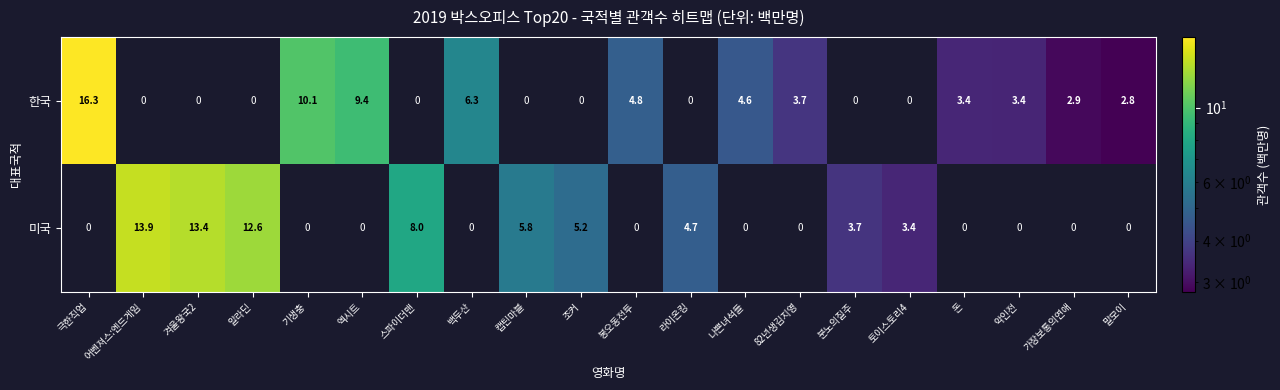

What is the sum of all 한국 values?

67.7